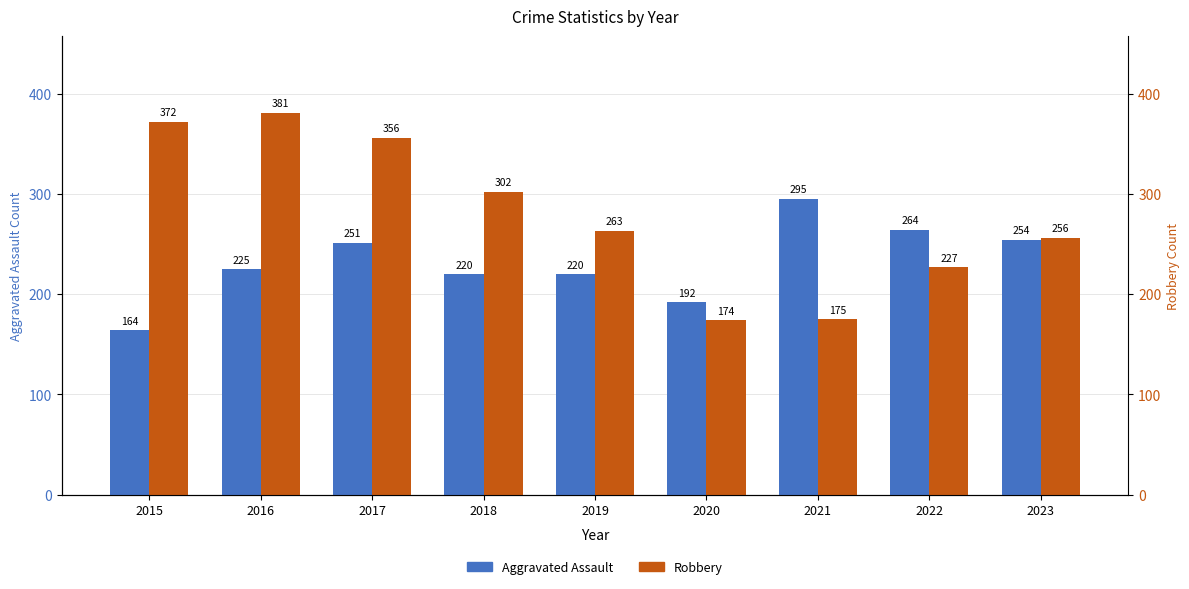

List the series in order of their peak value, lowest first.

Aggravated Assault, Robbery